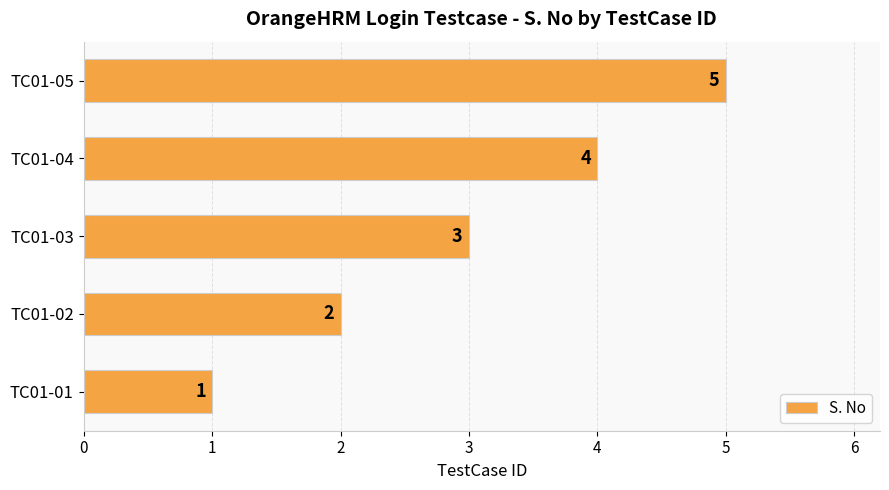

Approximately how many times larger is the value at TC01-04 compared to TC01-03?

1.3